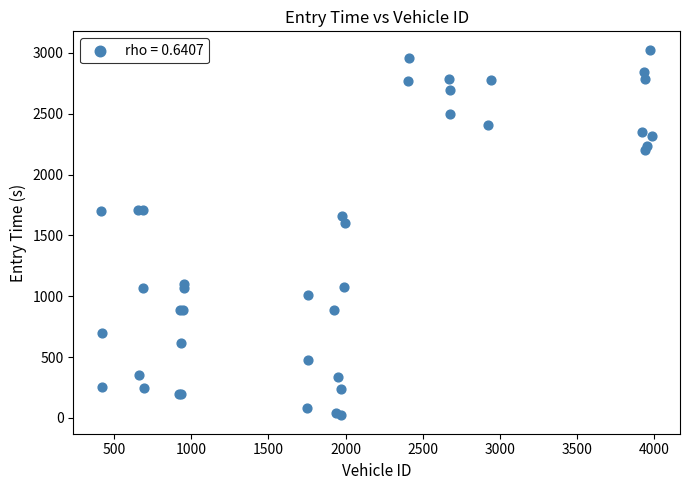

What Y value in the scatter plot is closest to 1523?

1605.1